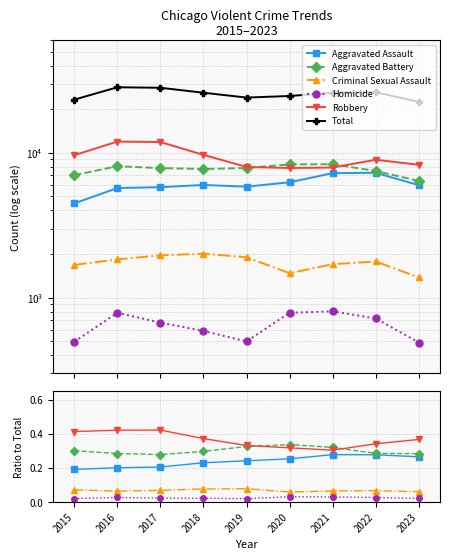

What is the difference between the highest and lowest values at 2021?

26013.0